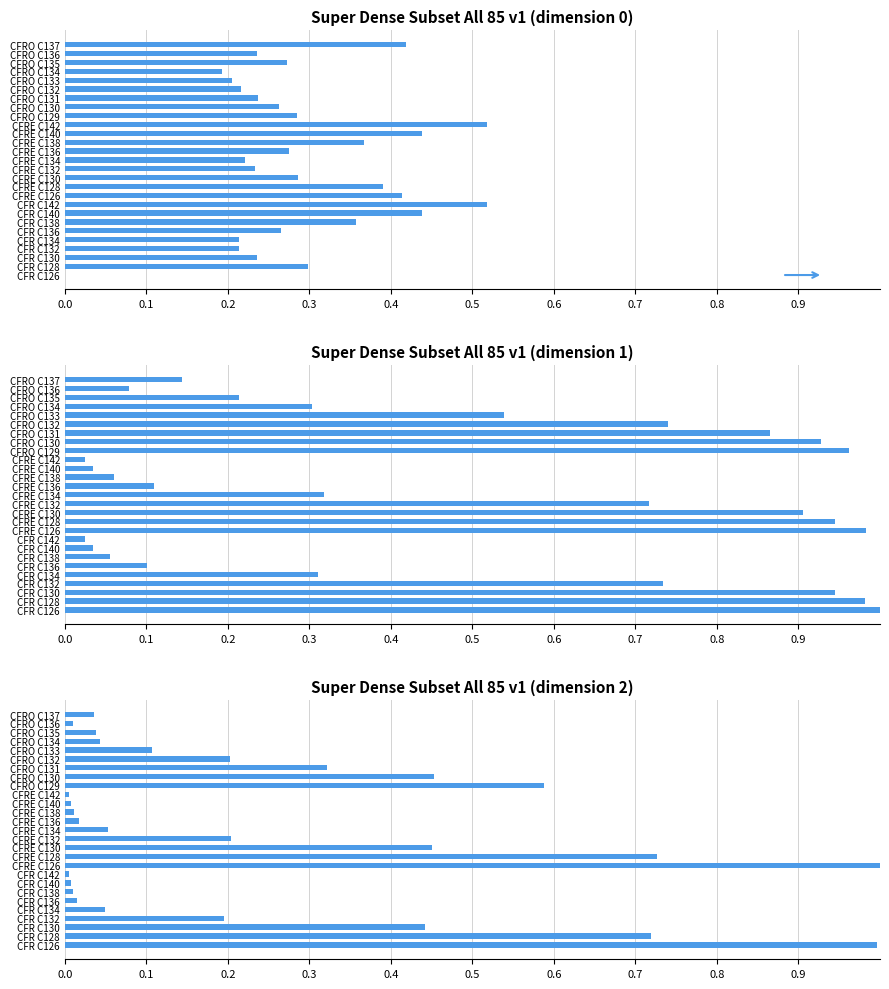

What is the value of the DM bar at the 16th from the left?

0.1